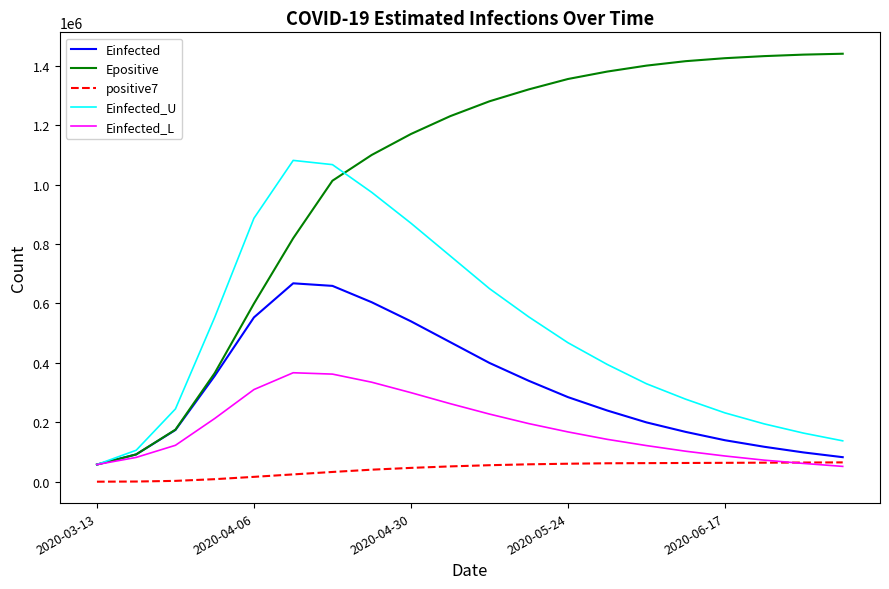

What is the maximum value shown in the chart?

1440000.0